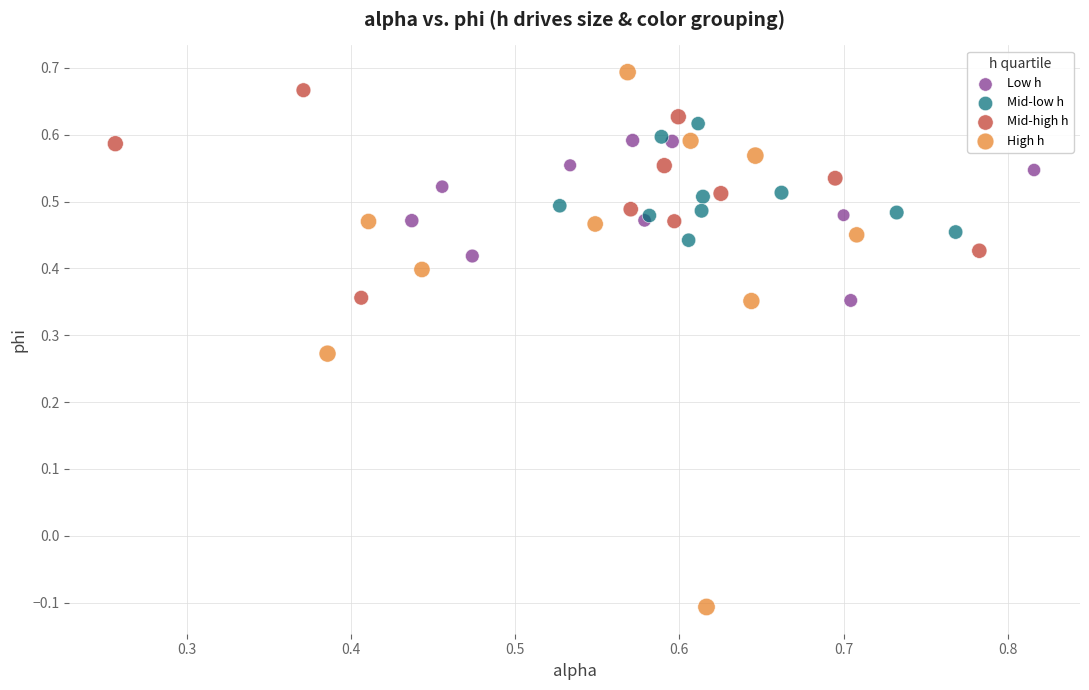

Which series has the widest spread of Y values?

High h